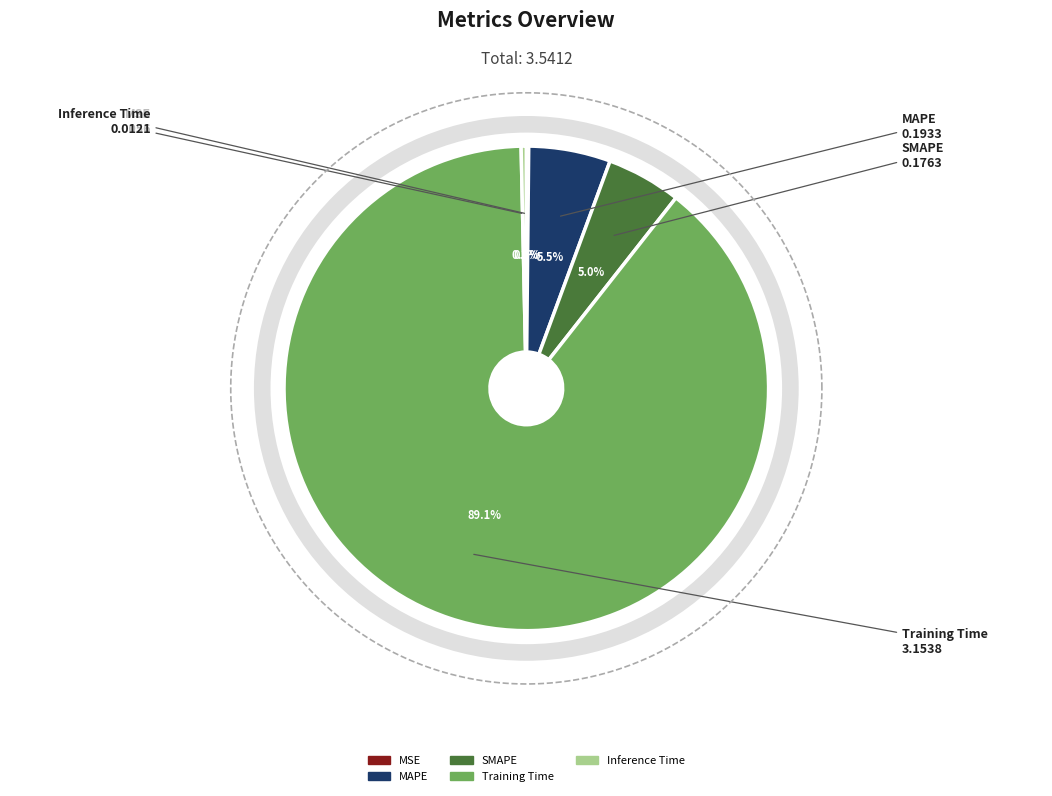

To the nearest percent, what is the difference between the largest and smallest slice percentages?

89%